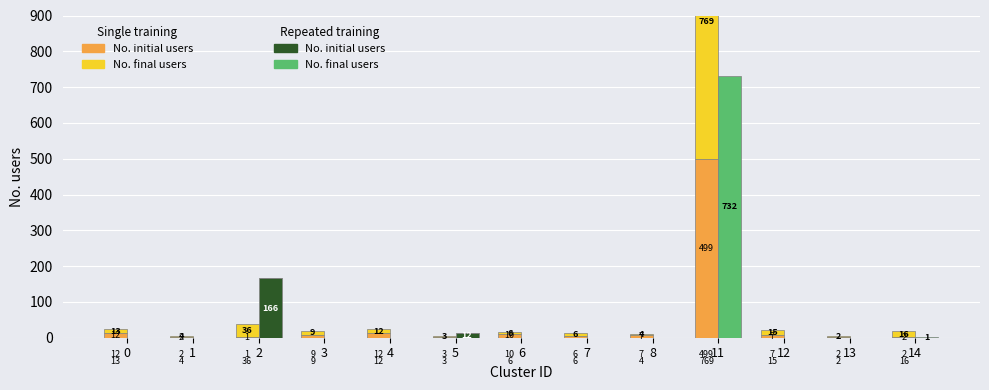

How many groups of bars are there?

13